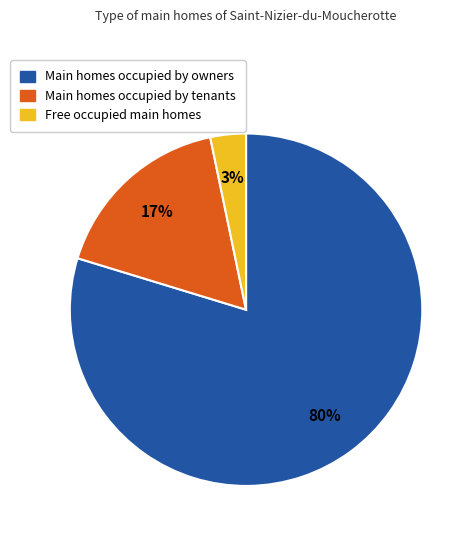

To the nearest percent, what is the average slice percentage?

33%